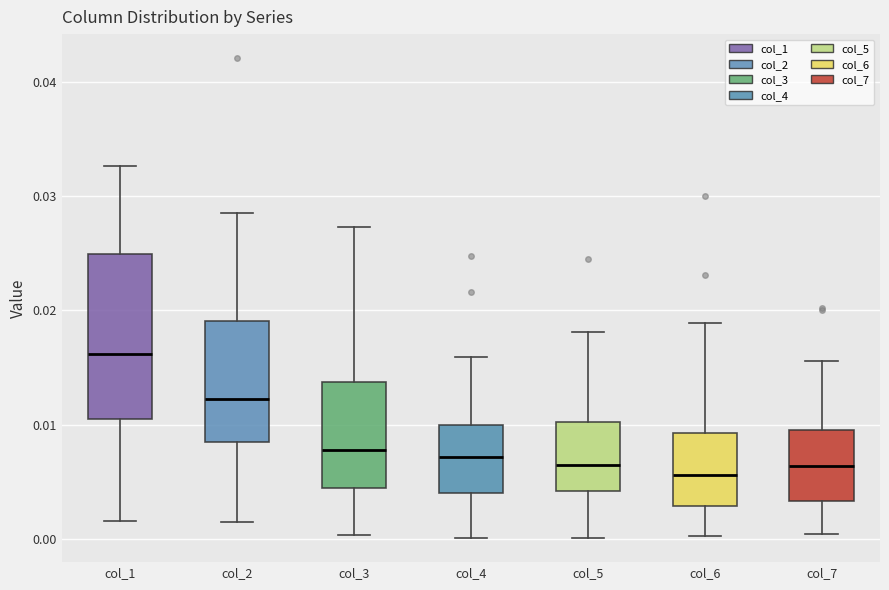

Comparing the boxes themselves (not the whiskers), which one is the tallest?

col_1